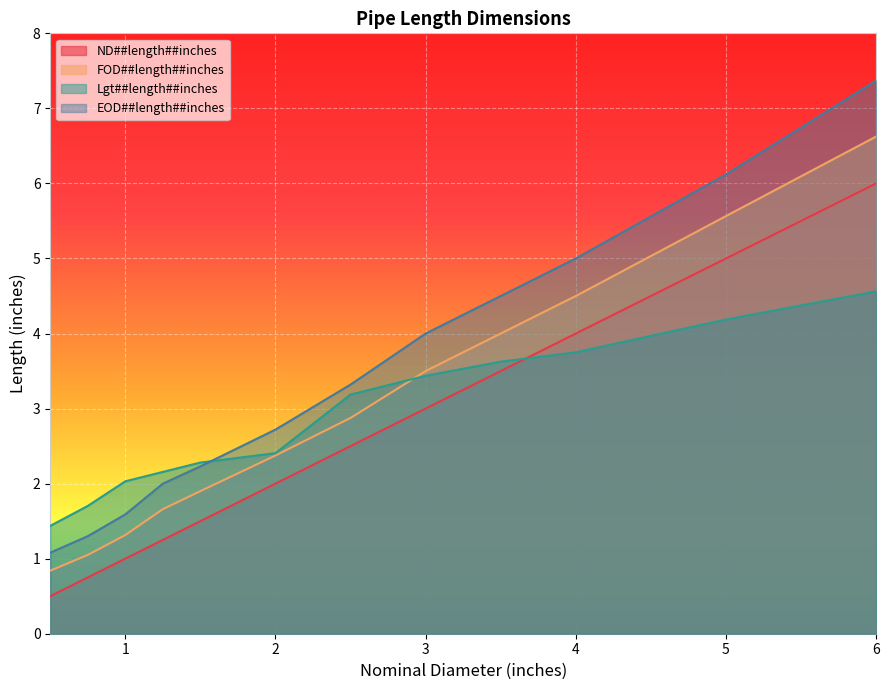

What position from the right is 2.0?

7